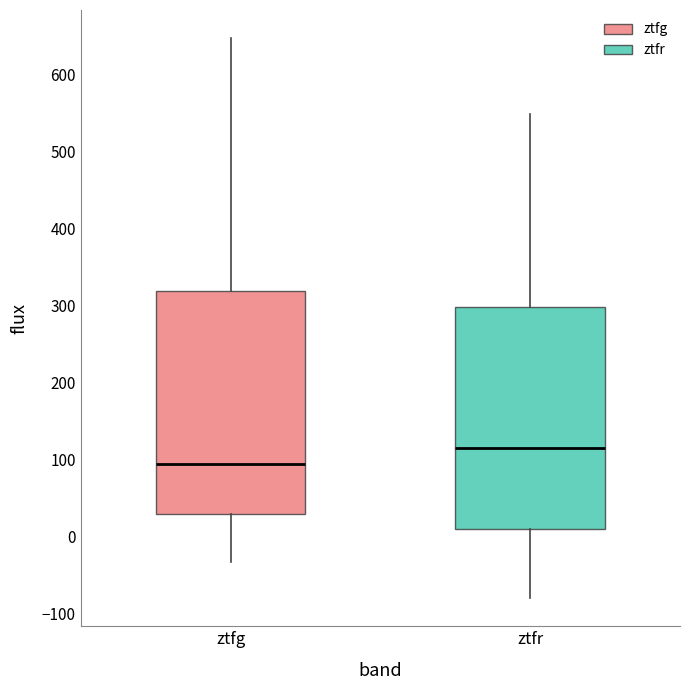

Reading left to right, transcribe this box plot: for each box, give where its median line is, the range the box spans, and where its two whiskers end, as read against the y-axis. The values are not printed on the chart, so give them approximately, as read against the axis.

ztfg: median 90, box 30 to 320, whiskers -30 to 650
ztfr: median 120, box 10 to 300, whiskers -80 to 550